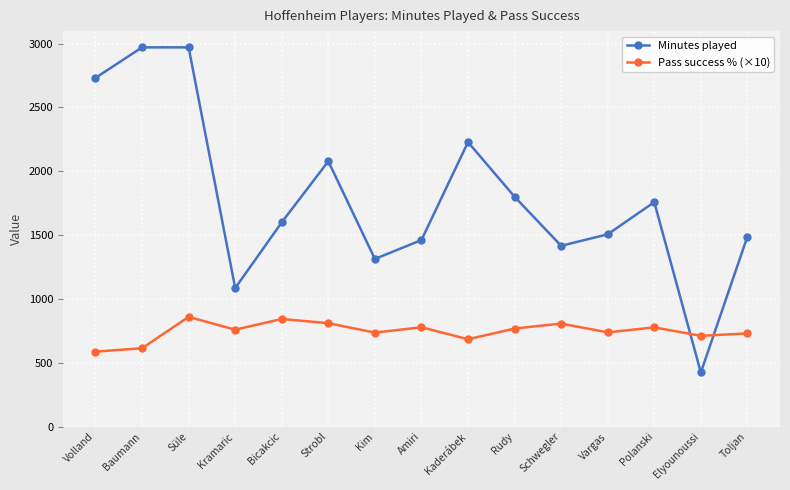

Which category has the lowest value in the Minutes played series?

Elyounoussi